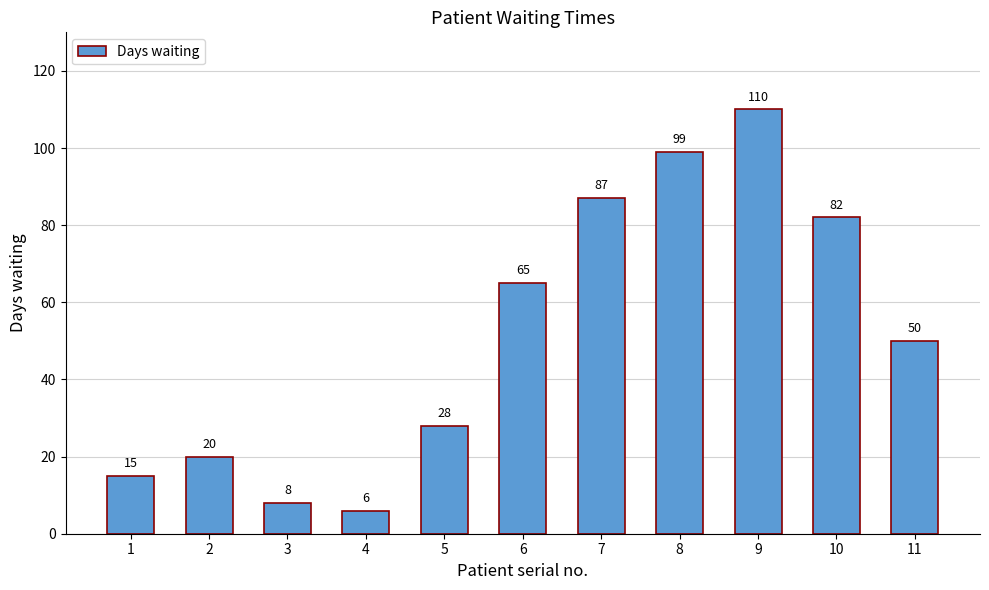

Are the bars grouped side by side (vs. stacked)?

No